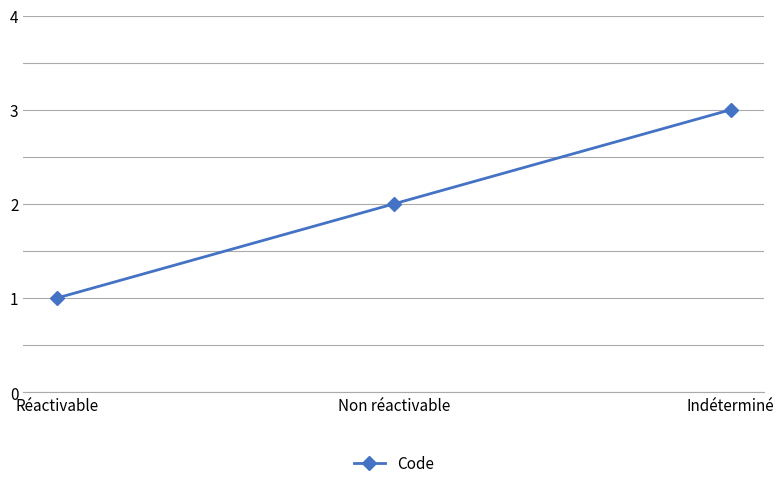

Rank the categories by value from lowest to highest.

Réactivable, Non réactivable, Indéterminé